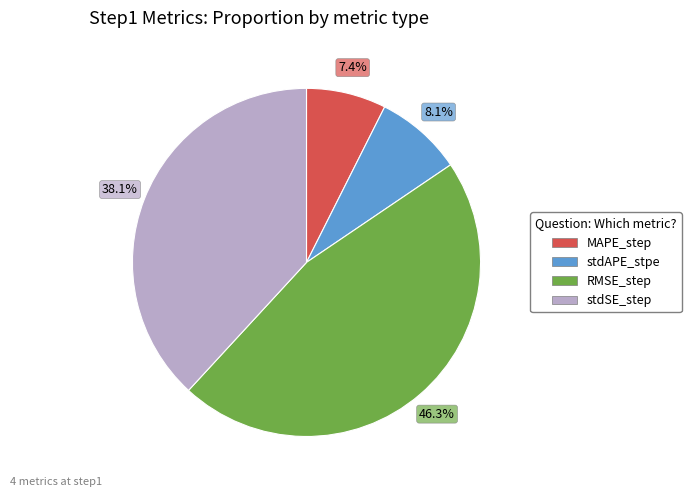

How much of the chart is everything except stdAPE_stpe?

91.9%